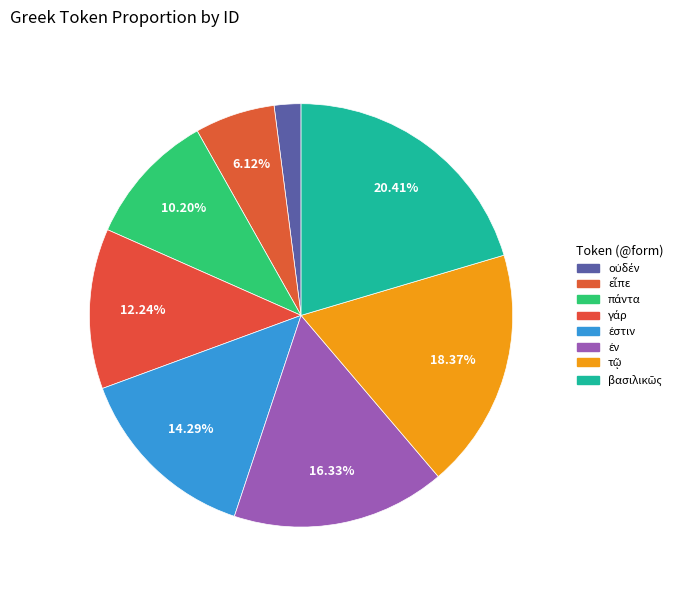

How many slices are in this pie chart?

8